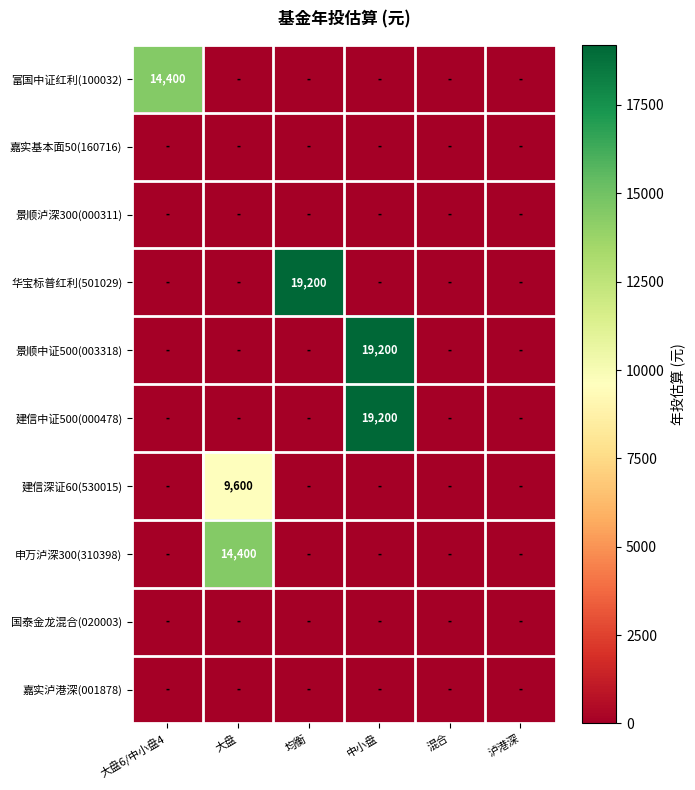

True or false: 富国中证红利(100032) has a value of 14400 at 大盘6/中小盘4.

True